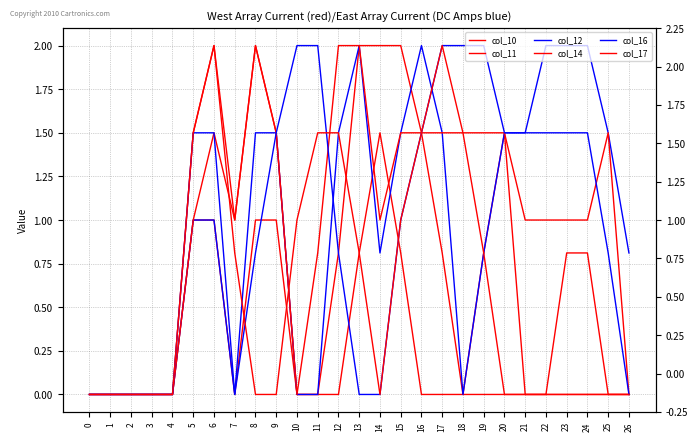

Which series has the largest total across all categories?

col_14